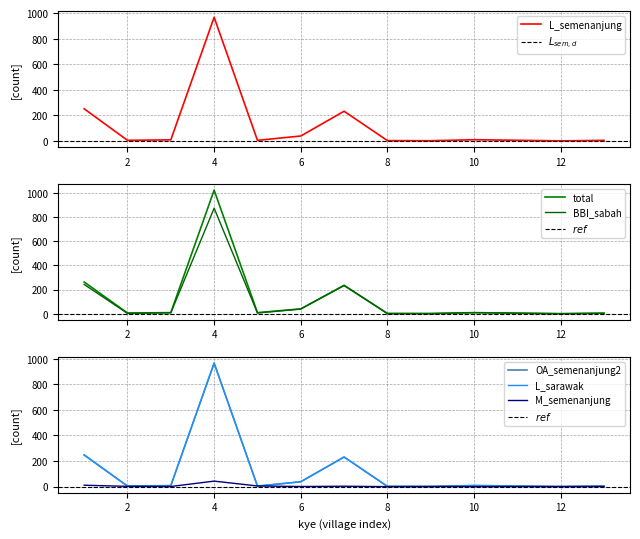

At which label does BBI_sabah first exceed 8?

1